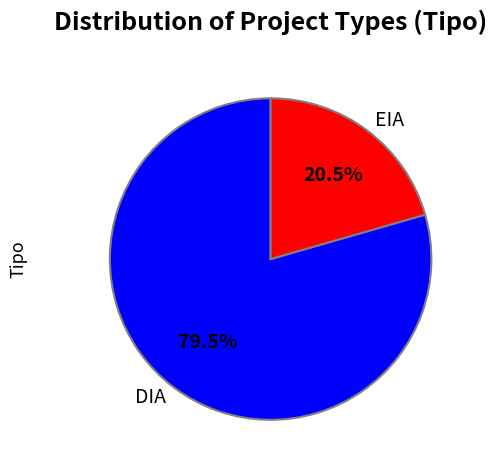

Rank the categories by value from highest to lowest.

DIA, EIA